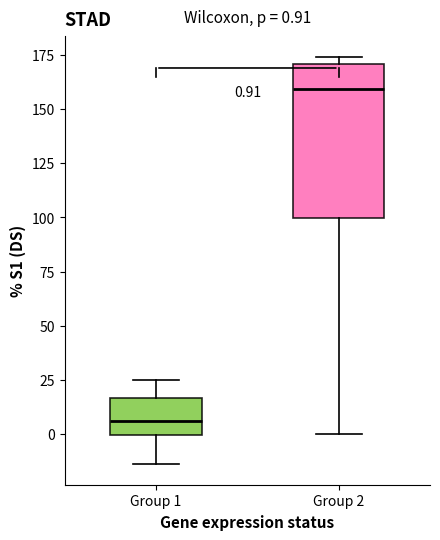

Which box has the lowest median line?

Group 1